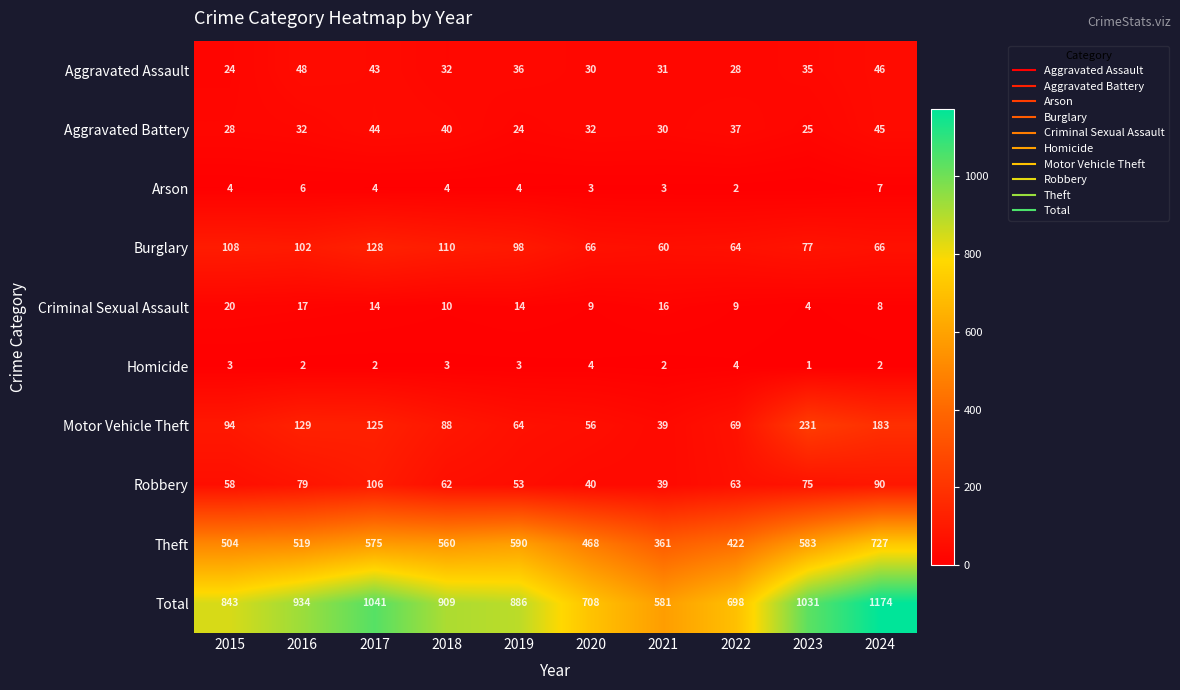

At which label does Robbery reach its peak?

2017